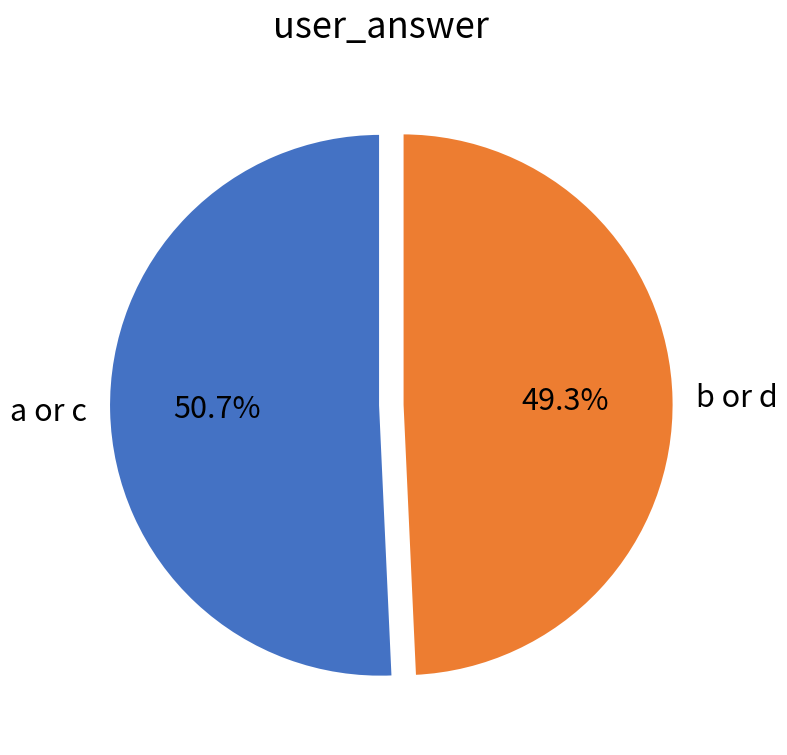

What is the smallest slice in the pie chart?

b or d